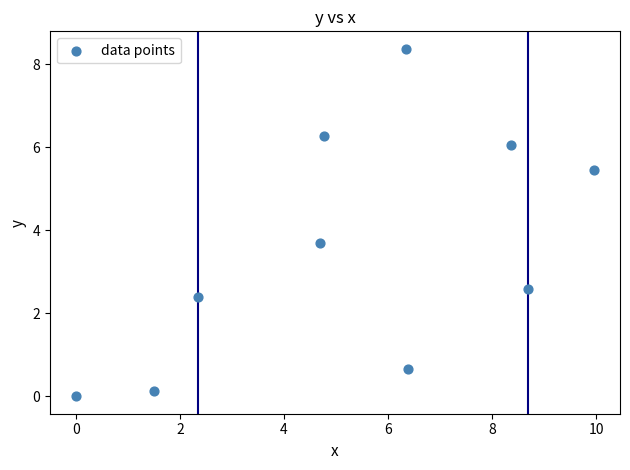

What is the average Y value?

3.6